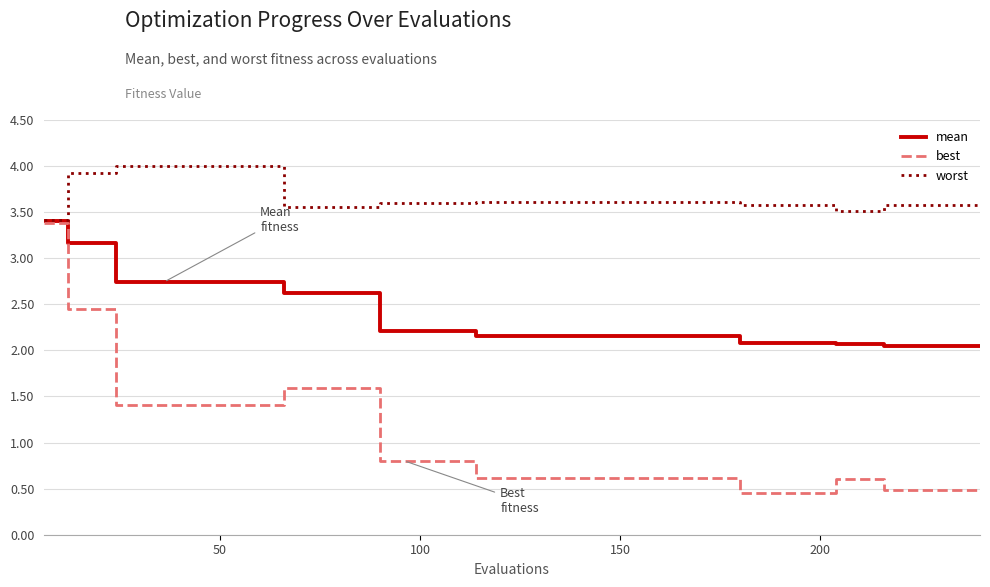

What is the maximum value shown in the chart?

4.0